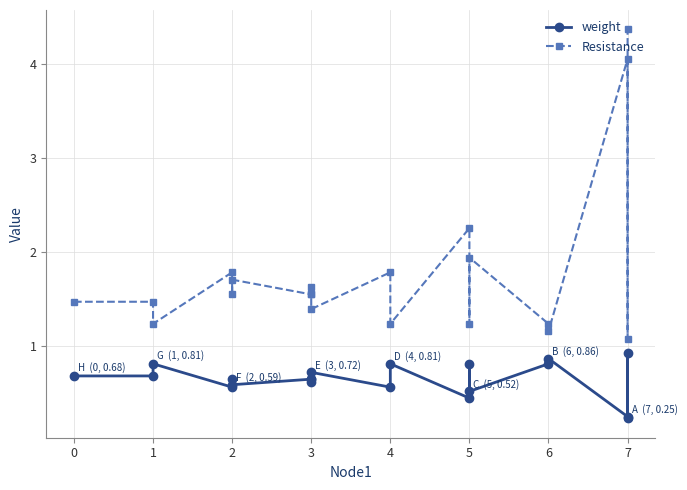

What is the total value across all series at 1?

2.0